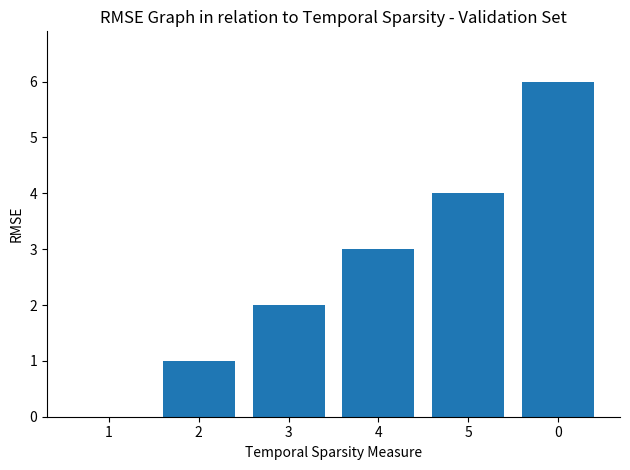

True or false: the data shows 5 at 4.

False